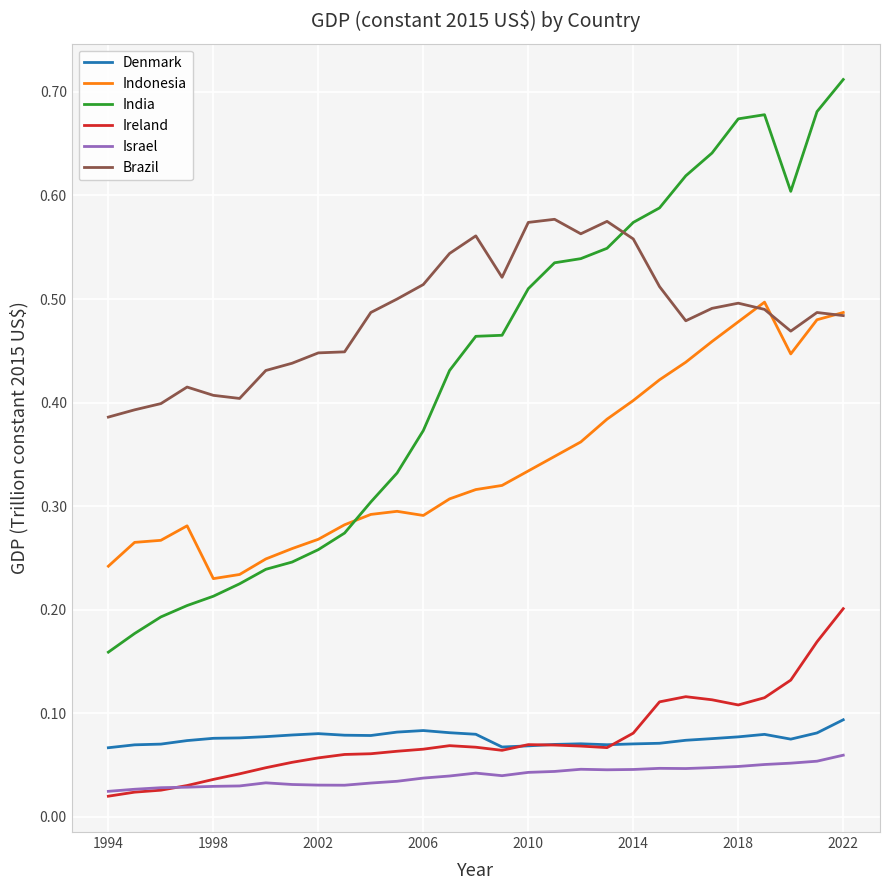

Rank the series by their maximum value, from lowest to highest.

Israel, Denmark, Ireland, Indonesia, Brazil, India